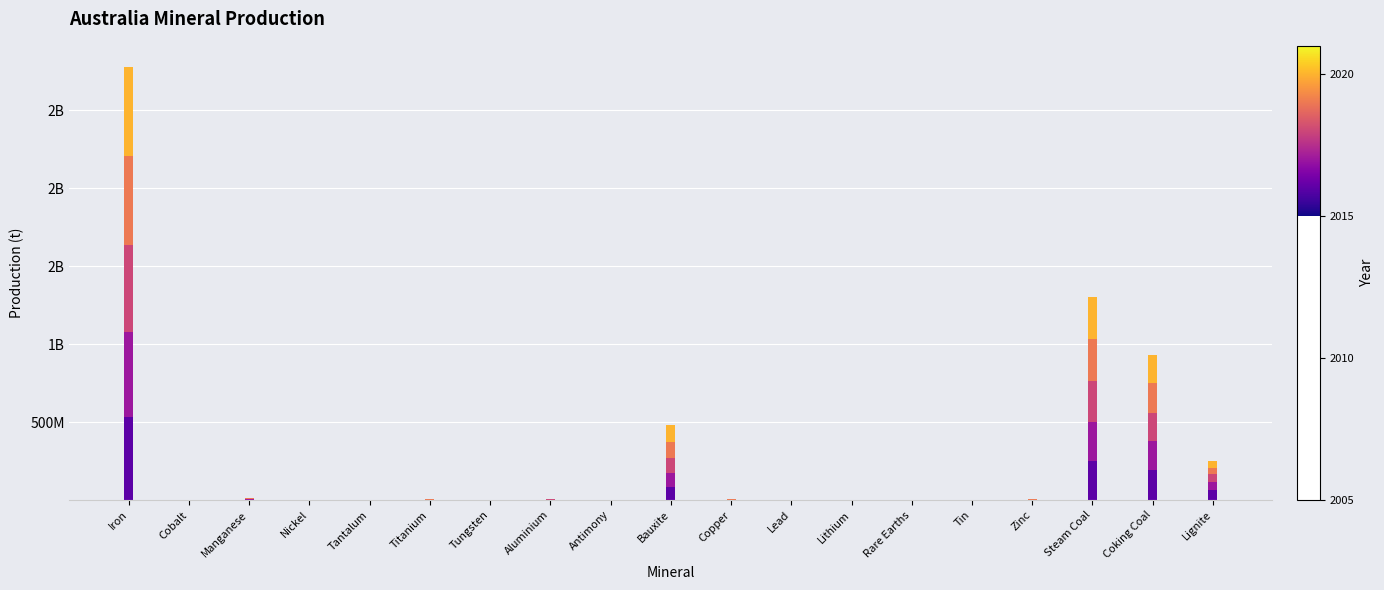

What is the label of the 7th bar from the left?

Tungsten